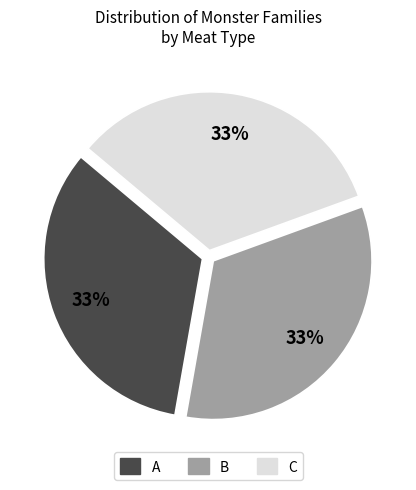

Is the sum of A and B greater than half?

Yes